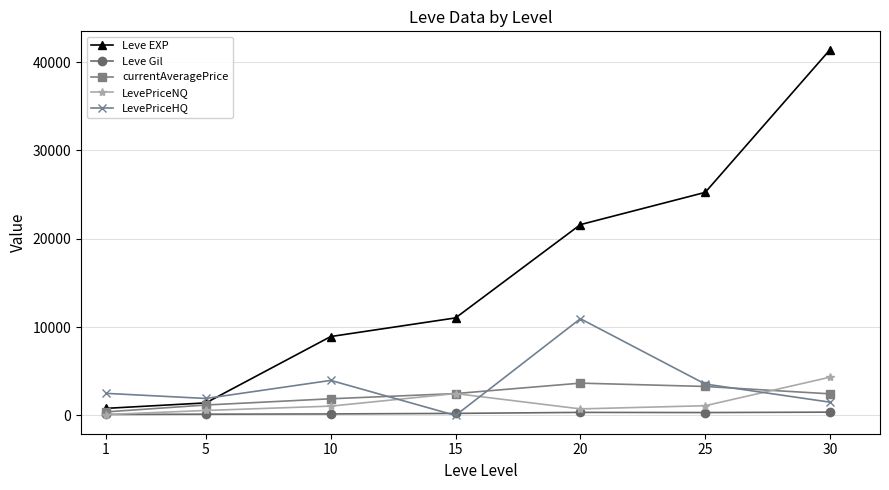

Which series has the widest spread of values?

Leve EXP